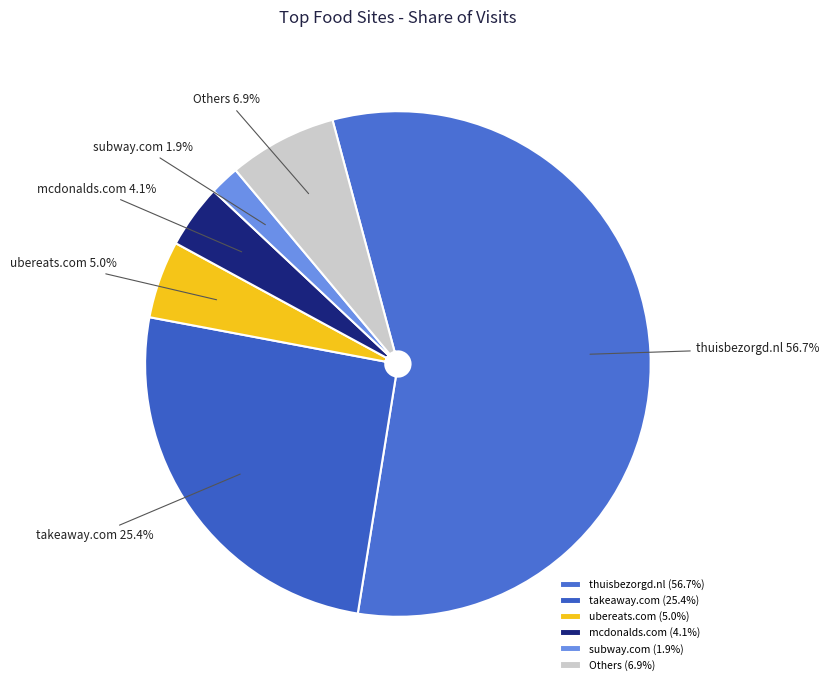

Is there any slice that represents more than half of the pie?

Yes